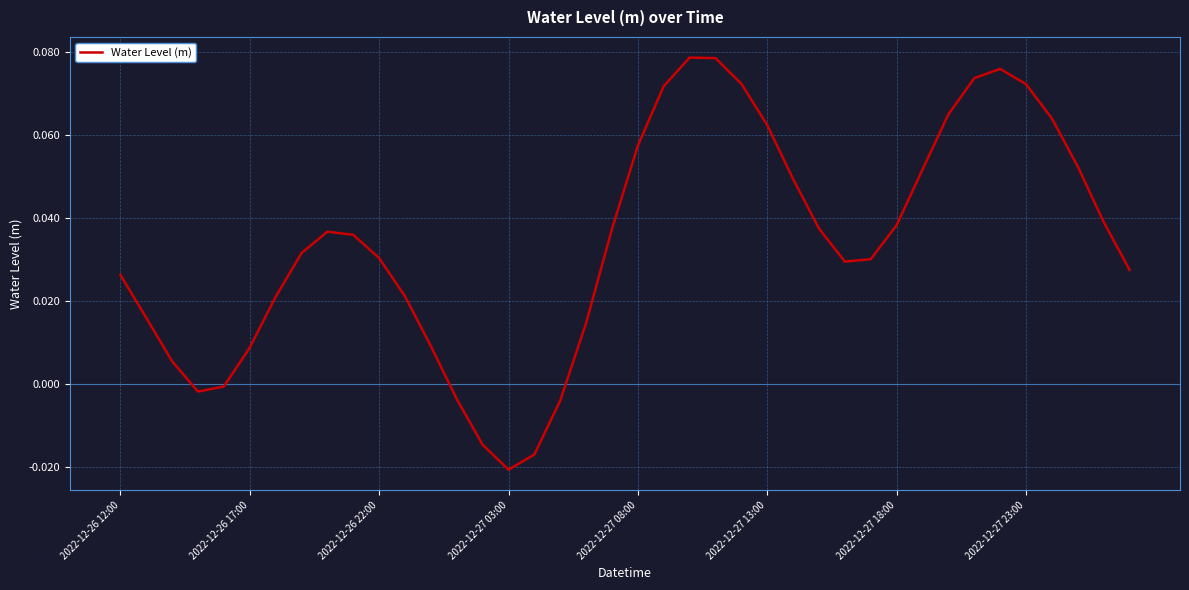

How many lines are shown in the chart?

1